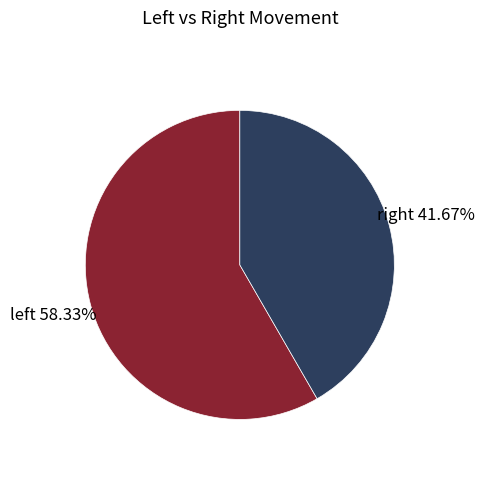

Is there any slice that represents more than half of the pie?

Yes